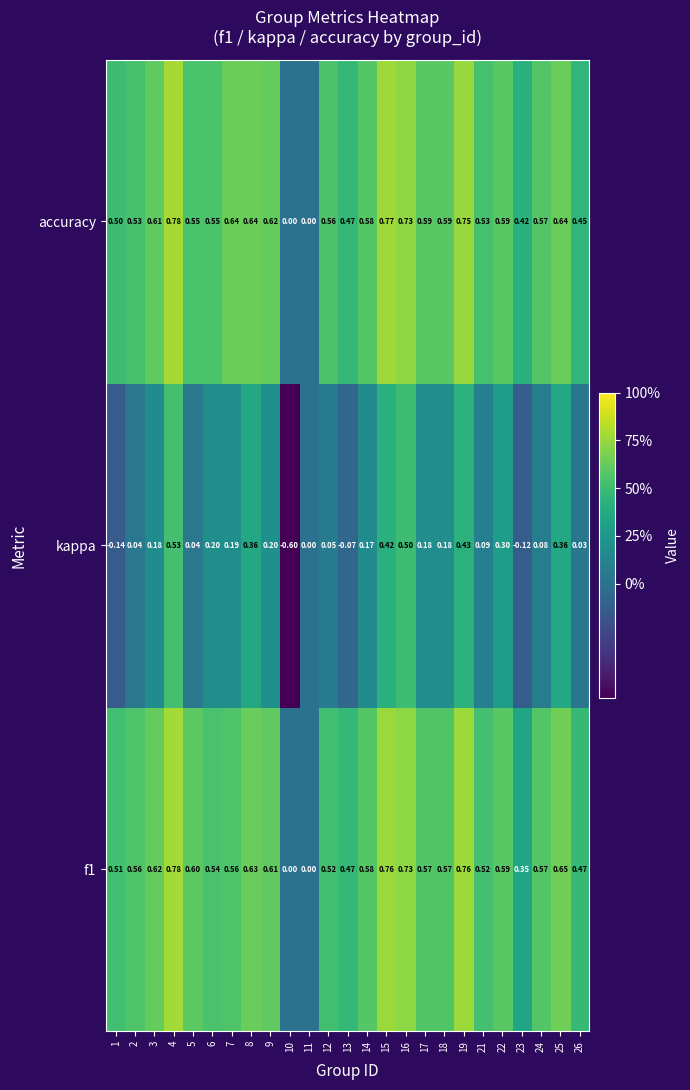

Which series changed the most between 7 and 26?

accuracy